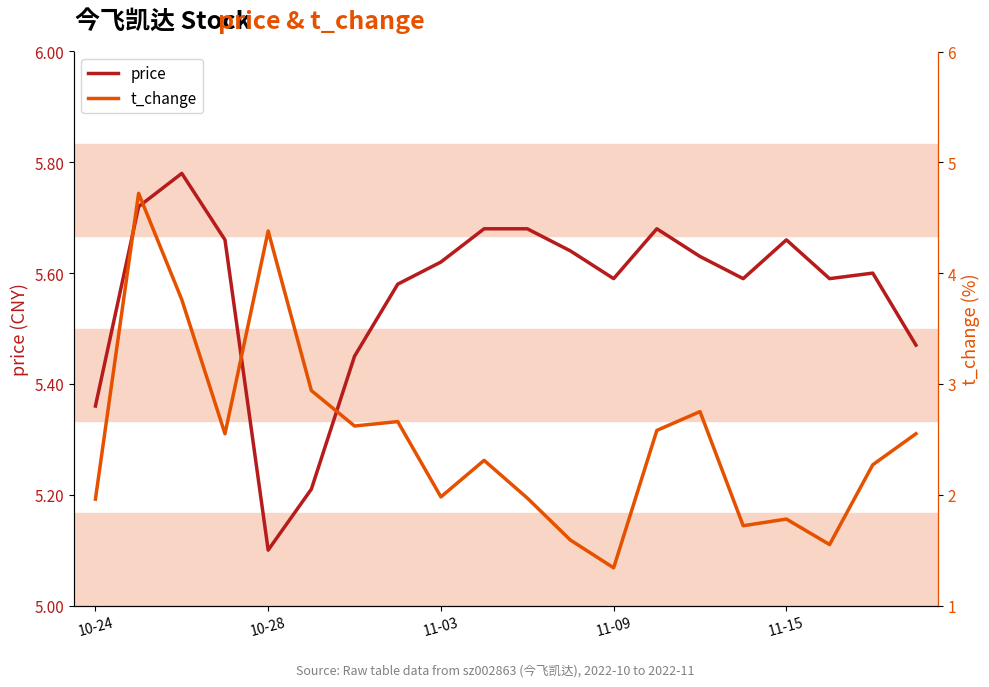

Which series has the widest spread of values?

t_change